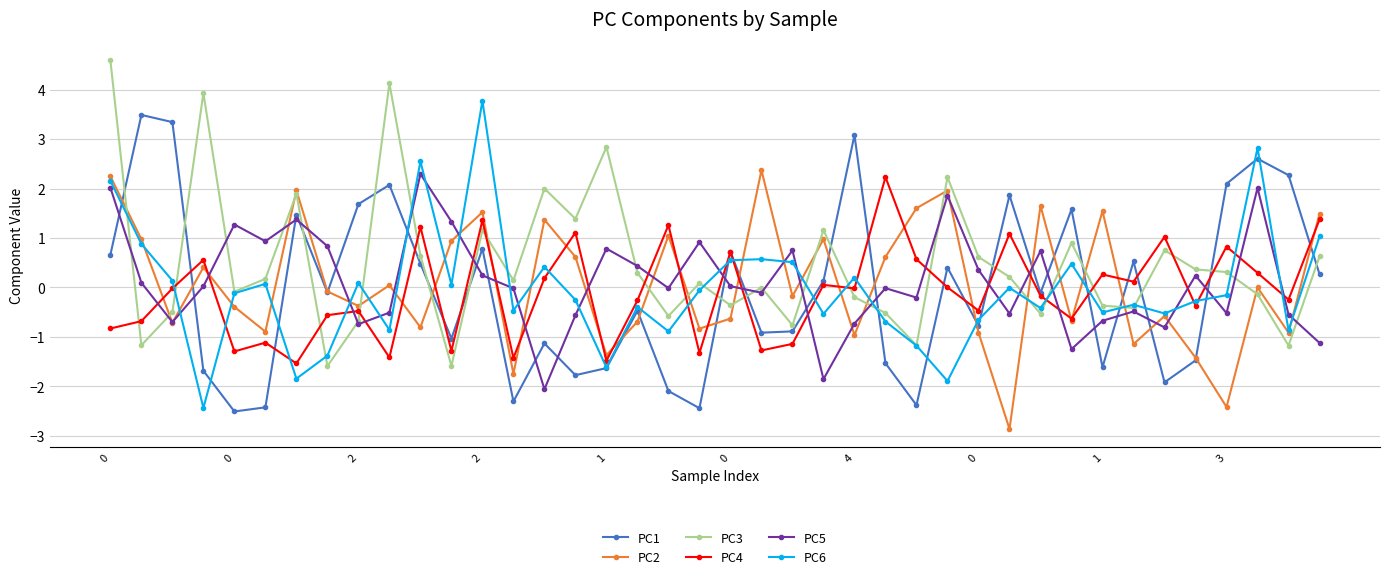

Which series has the largest total across all categories?

PC3